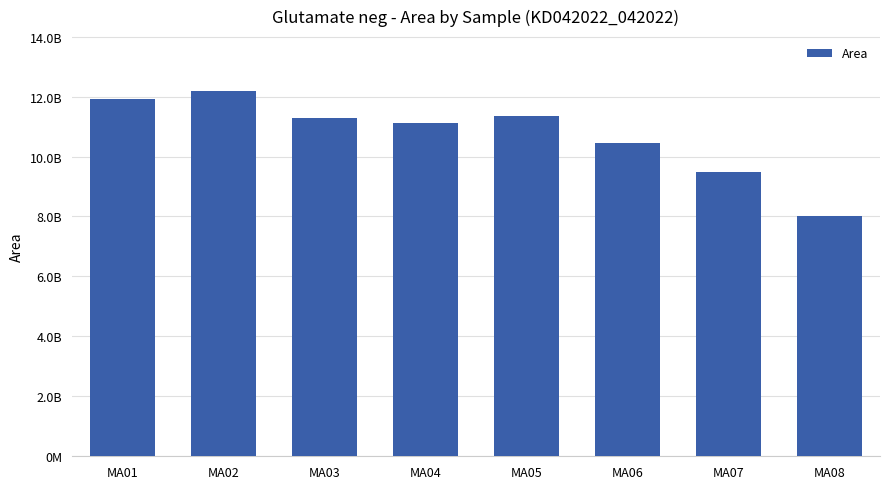

Where is the data nearest to the value 10102770570?

MA06